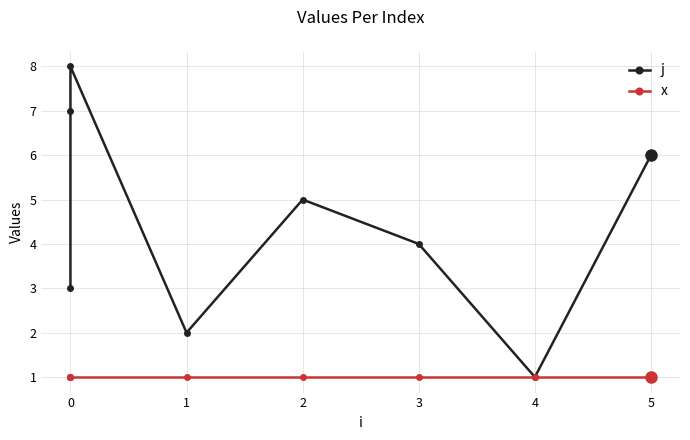

What is the minimum value shown in the chart?

1